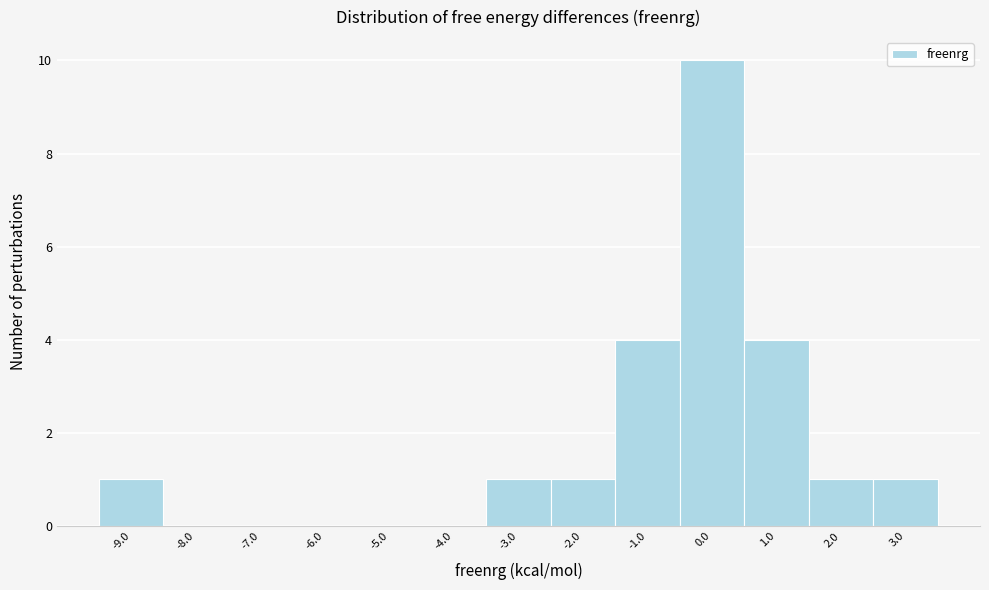

Reading left to right, list every bar in this chart as the range it spans on the x-axis followed by its height. The values are not printed on the chart, so give them approximately, as read against the axis.

-9.5 to -8.5: 1
-8.5 to -7.5: 0
-7.5 to -6.5: 0
-6.5 to -5.5: 0
-5.5 to -4.5: 0
-4.5 to -3.5: 0
-3.5 to -2.5: 1
-2.5 to -1.5: 1
-1.5 to -0.5: 4
-0.5 to 0.5: 10
0.5 to 1.5: 4
1.5 to 2.5: 1
2.5 to 3.5: 1